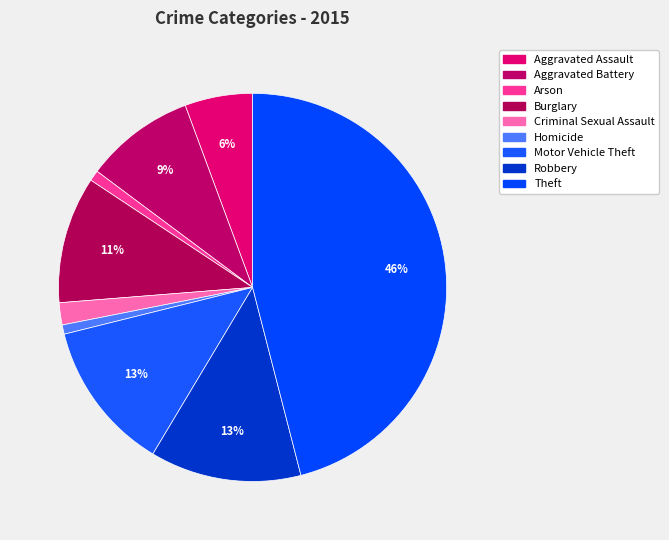

Rank the categories by value from lowest to highest.

Homicide, Arson, Criminal Sexual Assault, Aggravated Assault, Aggravated Battery, Burglary, Motor Vehicle Theft, Robbery, Theft